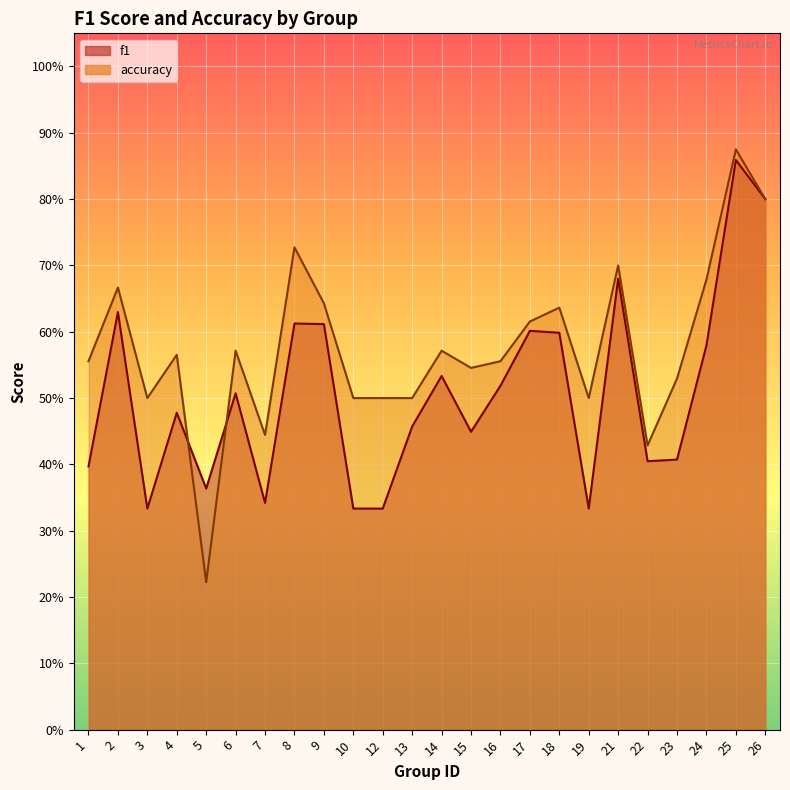

What is the difference between the maximum and minimum values in the f1 series?

0.5